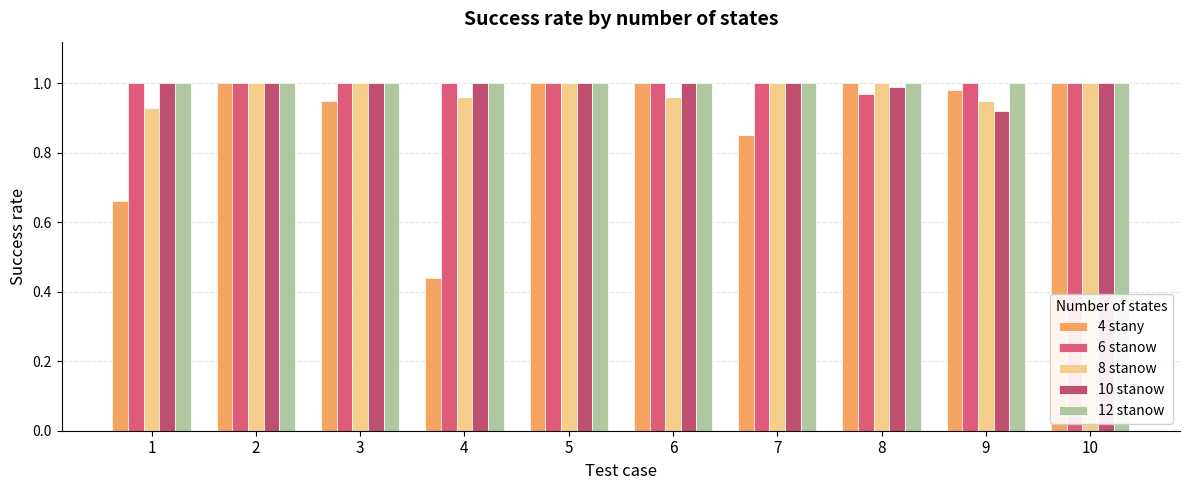

Where is 10 stanow nearest to the value 0?

9